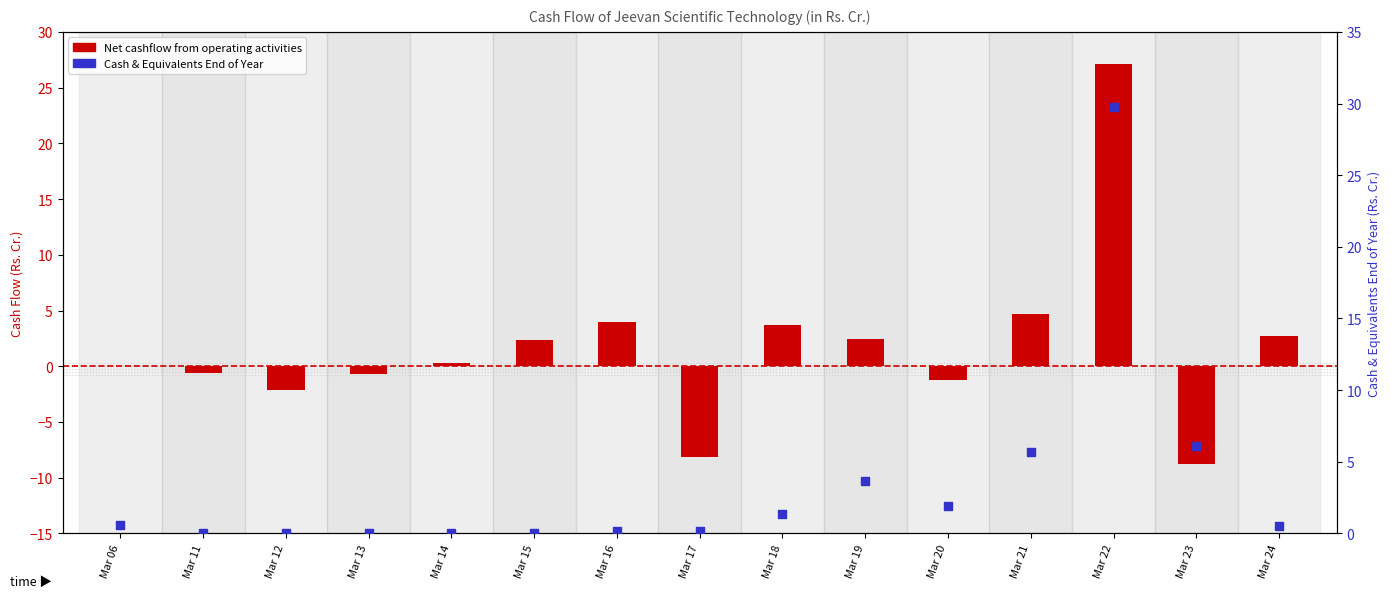

Which series contains the highest Y value?

Cash and cash equivalents end of year